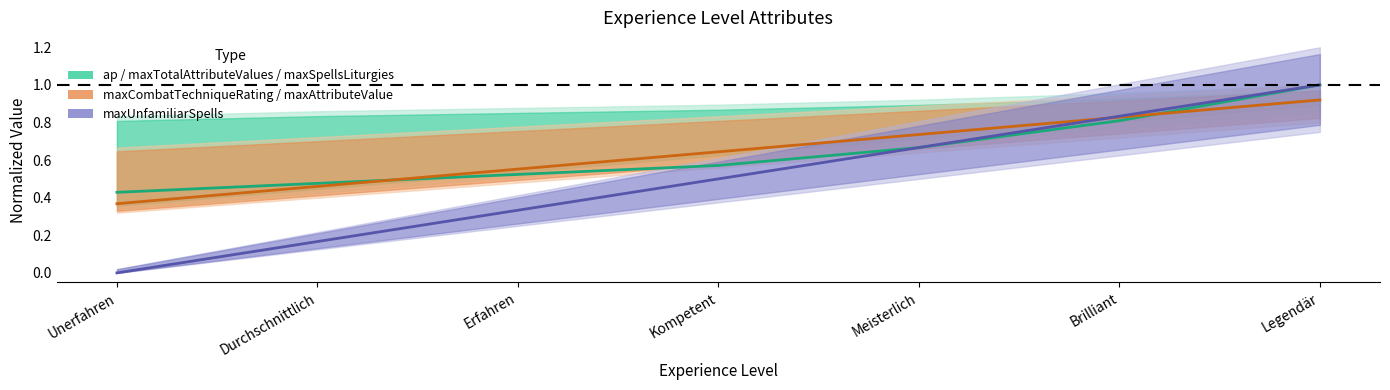

Which series has the largest total across all categories?

maxCombatTechniqueRating (norm)